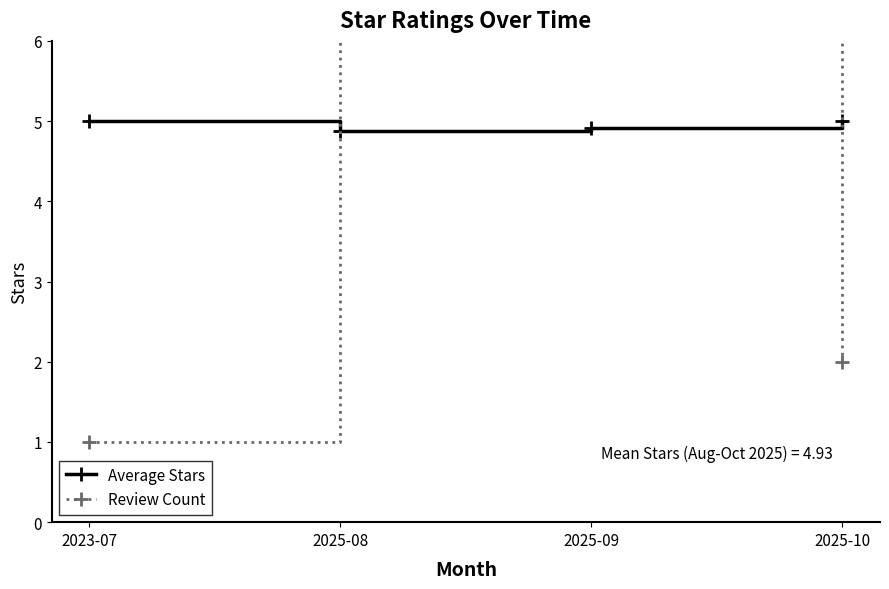

How many lines are shown in the chart?

2